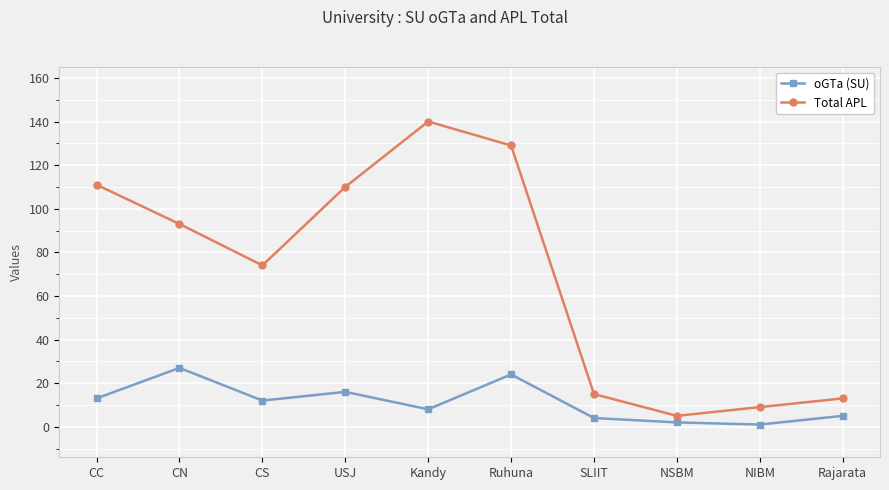

Is this an area chart (filled region under the line)?

No